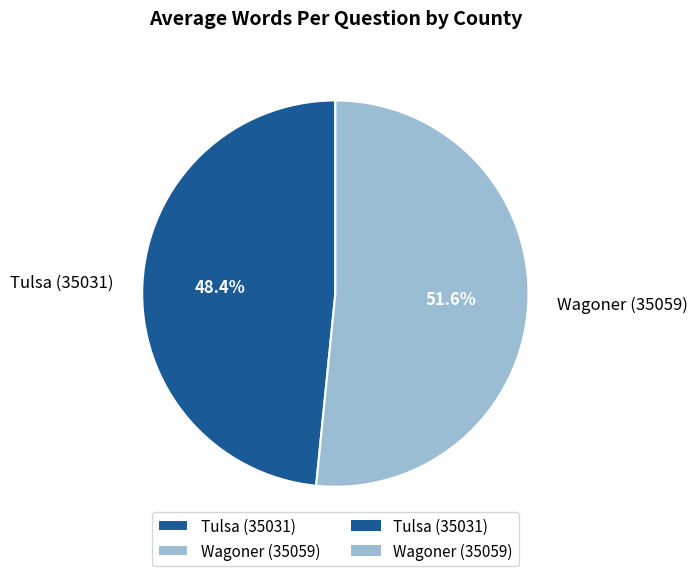

What is the largest slice in the pie chart?

Wagoner (35059)